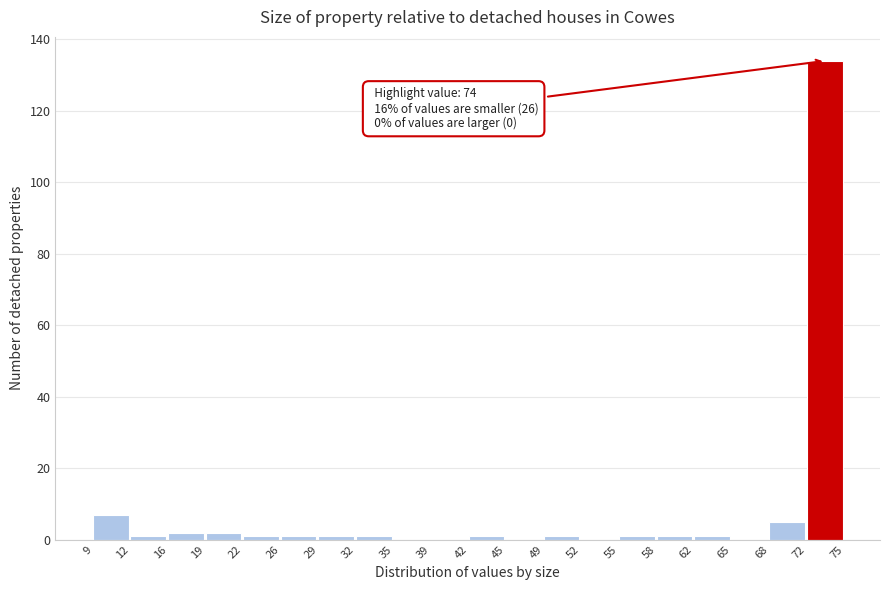

Over which range of the x-axis is the bar tallest?

72 to 75